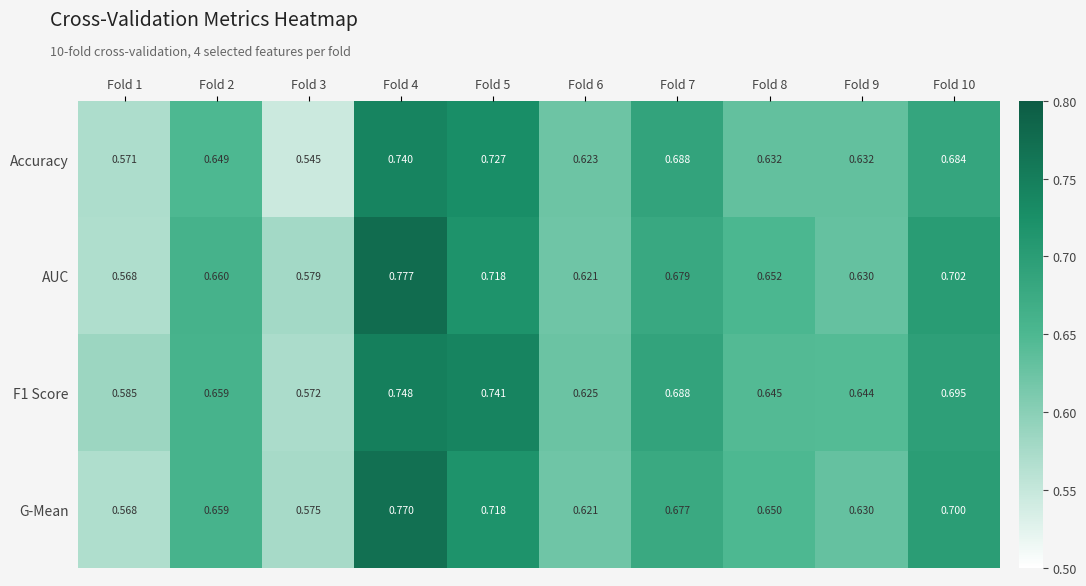

Is the value of G-Mean at Fold 9 greater than the value of F1 Score at Fold 8?

No